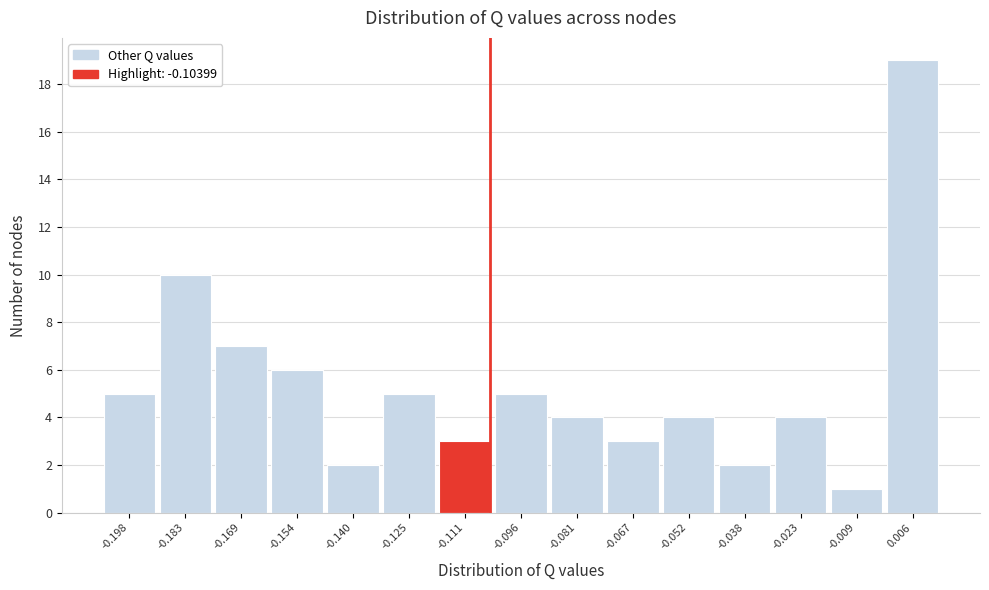

Reading left to right, transcribe this chart: for each bar, give the range it covers on the x-axis and its height. Neither the bar edges nor the heights are printed on the chart, so give them approximately, as read against the axes.

-0.204 to -0.190: 5
-0.190 to -0.176: 10
-0.176 to -0.162: 7
-0.162 to -0.146: 6
-0.146 to -0.132: 2
-0.132 to -0.118: 5
-0.118 to -0.104: 3
-0.104 to -0.088: 5
-0.088 to -0.074: 4
-0.074 to -0.060: 3
-0.060 to -0.046: 4
-0.046 to -0.030: 2
-0.030 to -0.016: 4
-0.016 to -0.002: 1
-0.002 to 0.012: 19